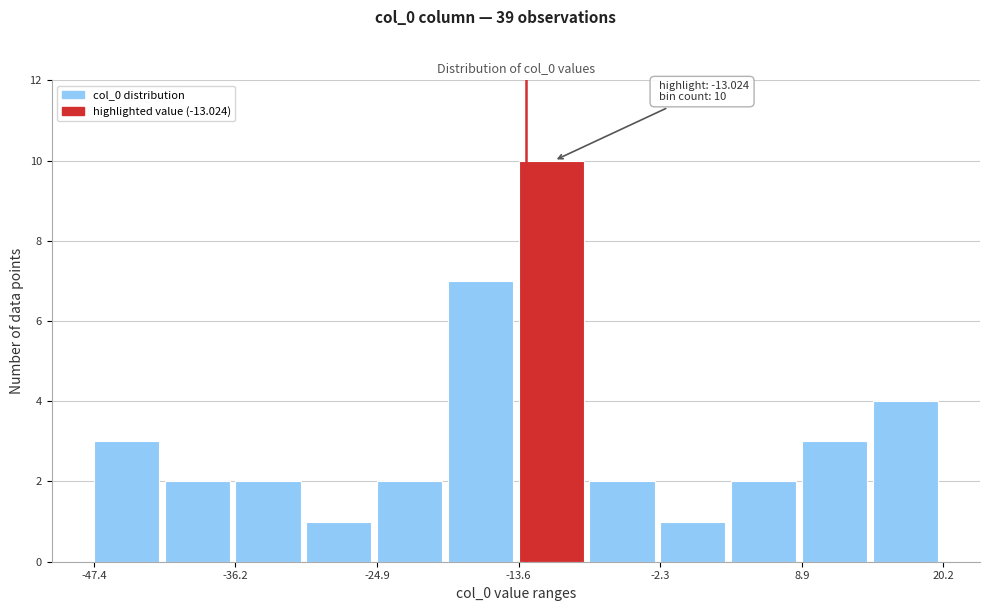

Around what value on the x-axis is the tallest bar? Give the approximate position of its centre, as read against the axis.

-12